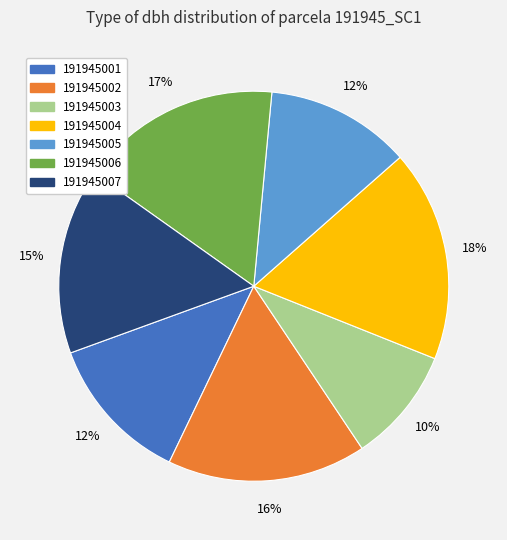

True or false: 191945002 accounts for 16% of the total.

True